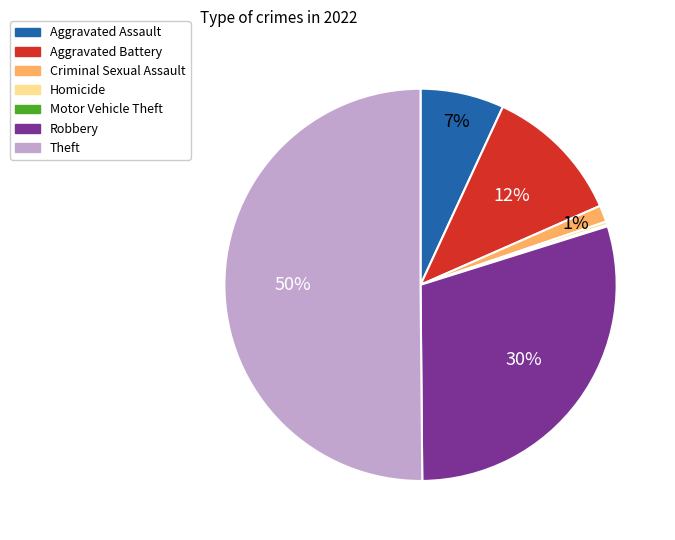

What is the majority slice?

Theft